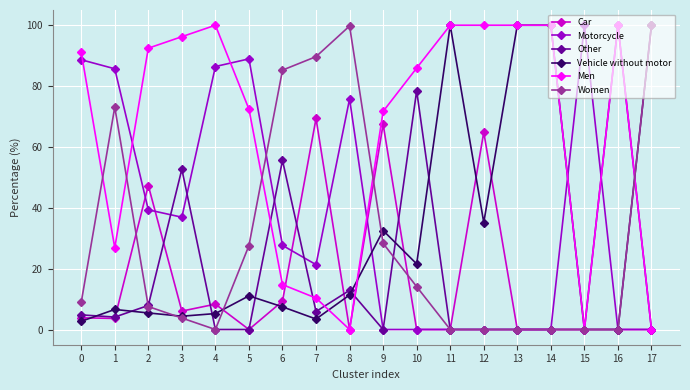

The value of Women at 14 is 35.6. True or false?

False